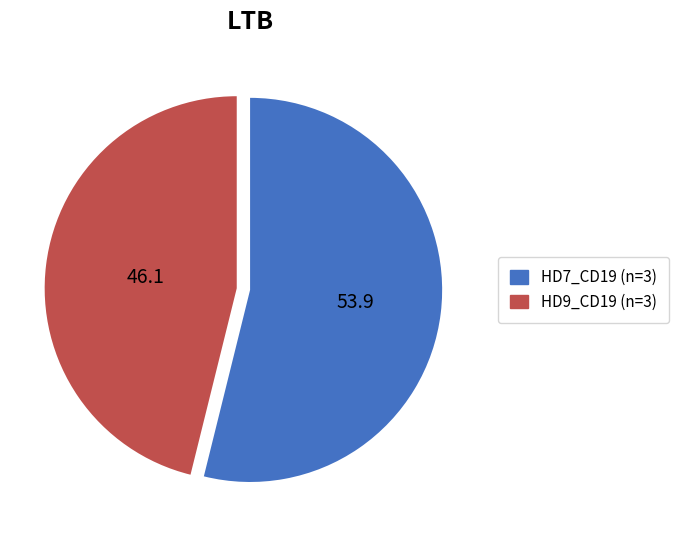

Is there any slice that represents more than half of the pie?

Yes